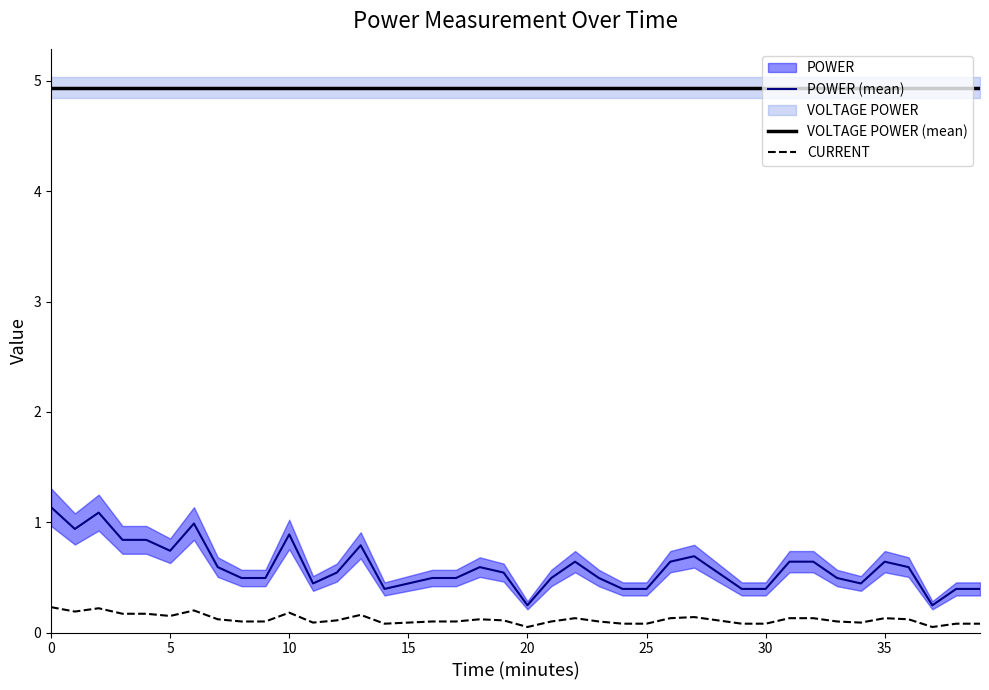

What is the highest value of the POWER (mean) series?

1.1